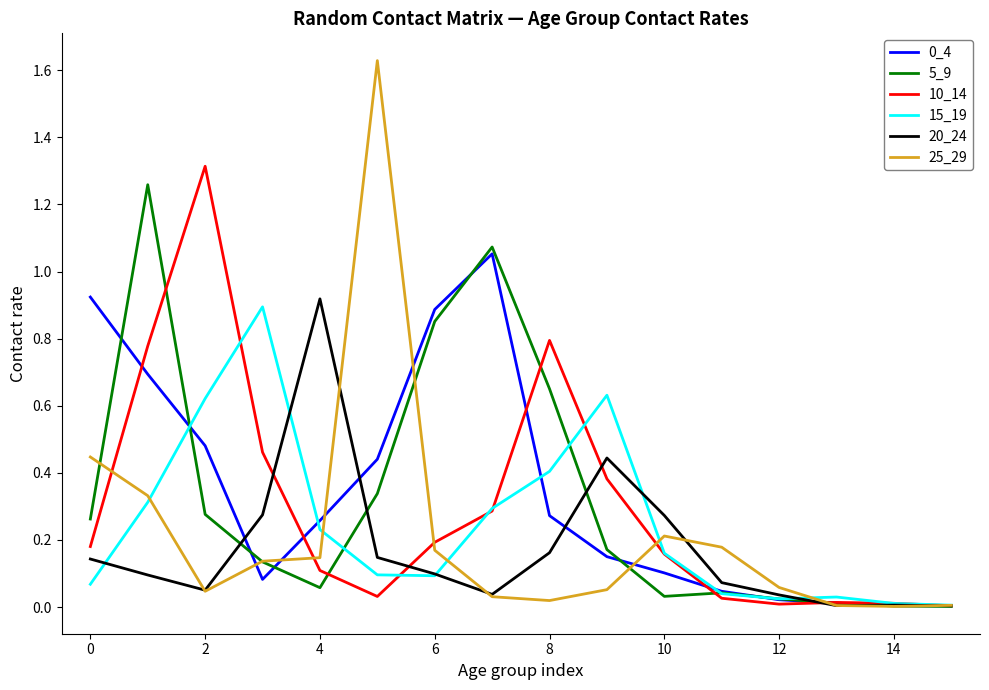

Which series has the largest range (max minus min)?

25_29